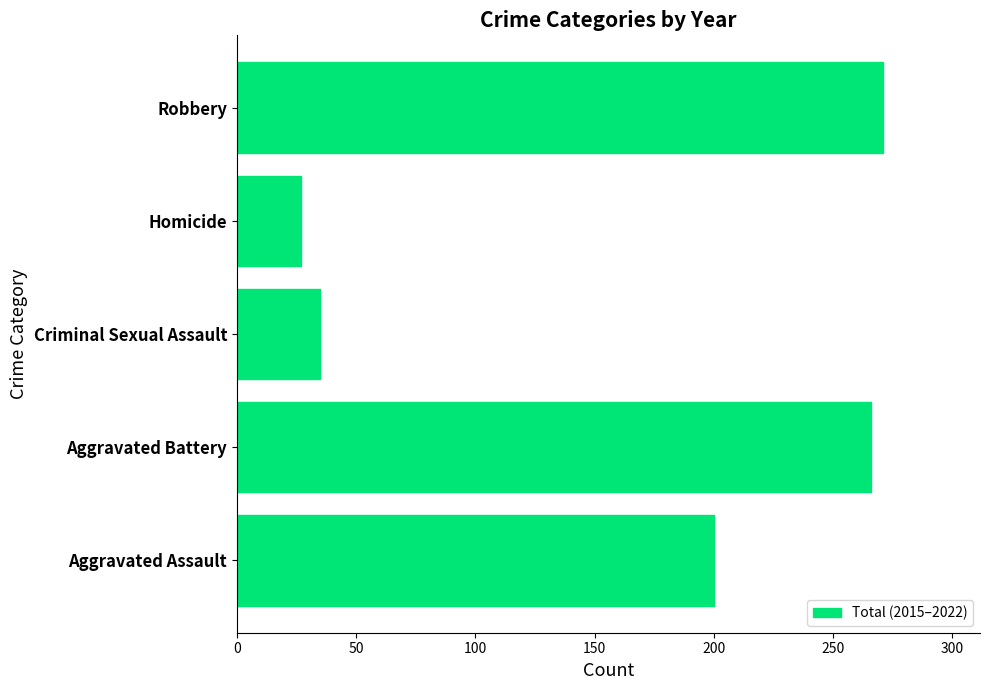

What is the change in value from Aggravated Assault to Aggravated Battery?

+66